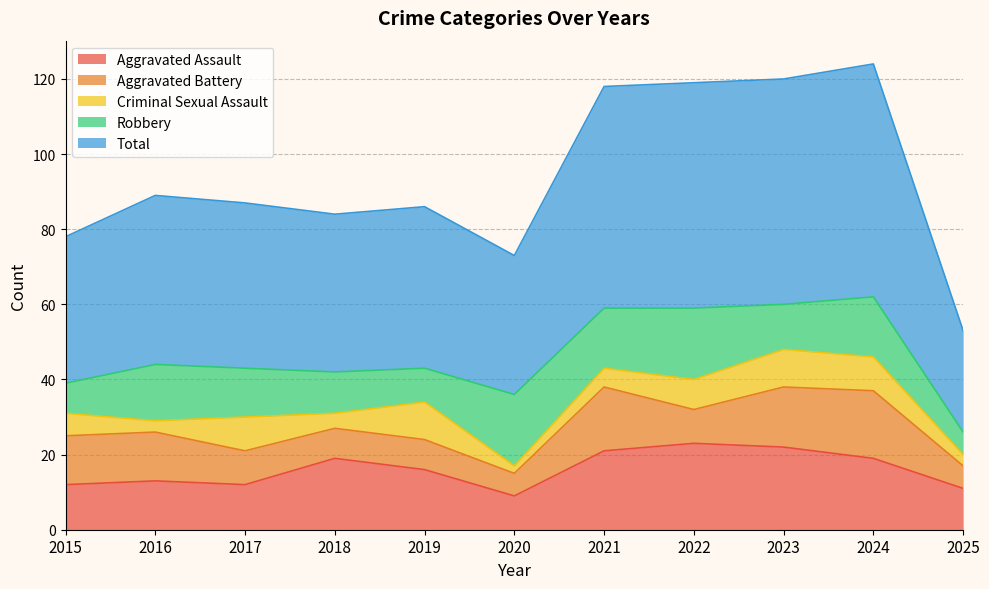

Count the number of categories in the chart.

11